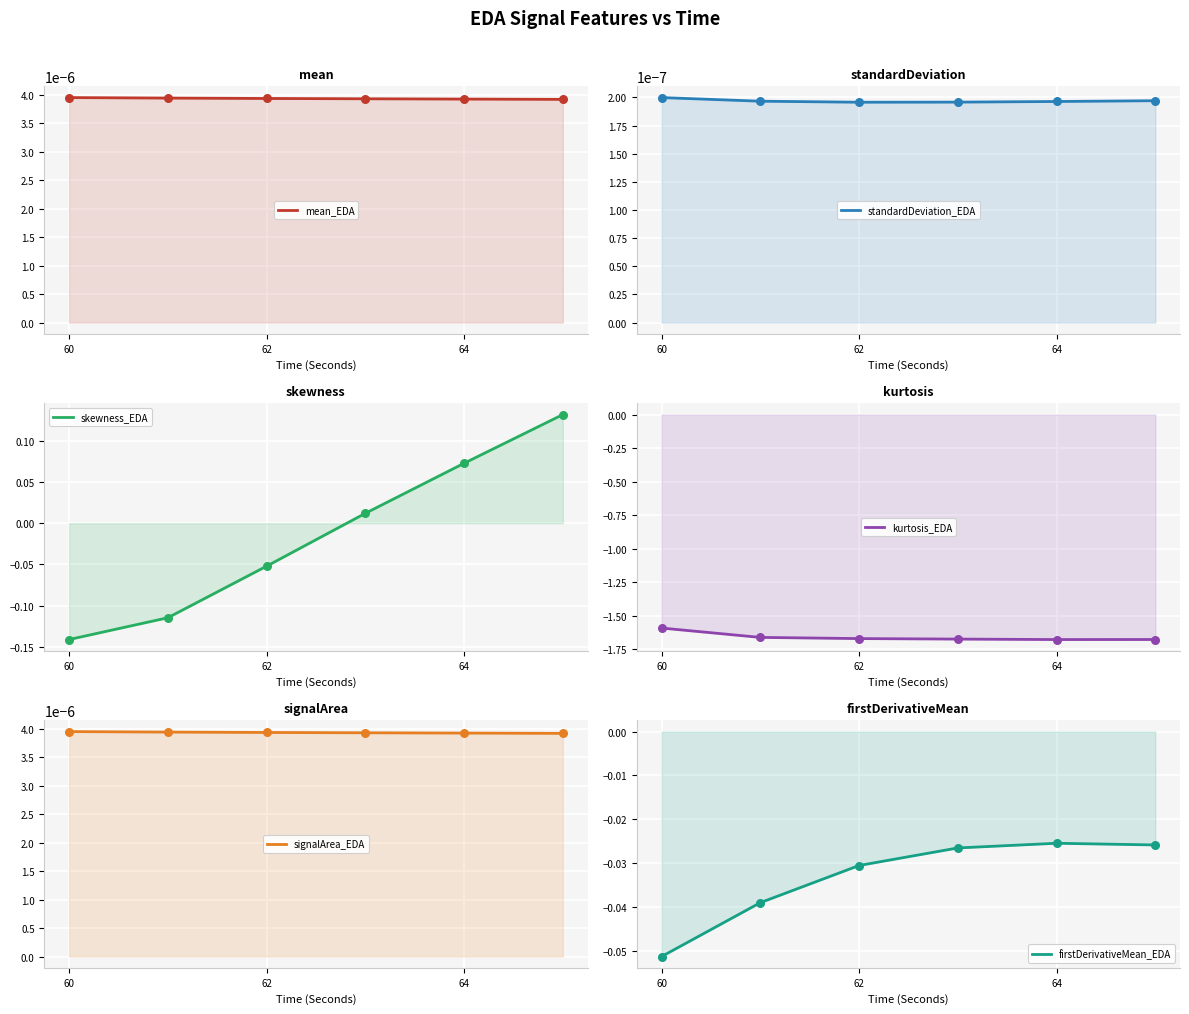

Is the value of signalArea_EDA at 62 greater than the value of standardDeviation_EDA at 5?

Yes